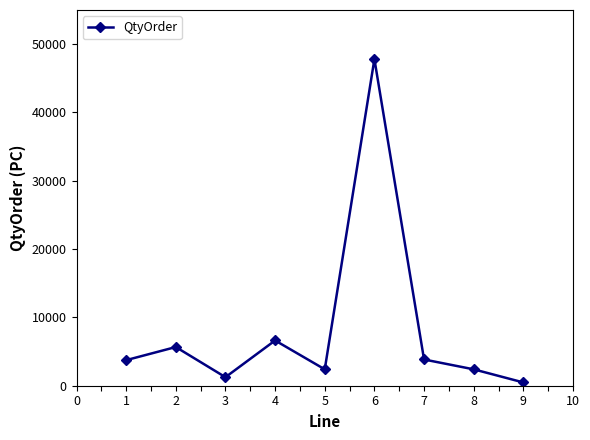

Read the value at 4, to the nearest 10.

6620